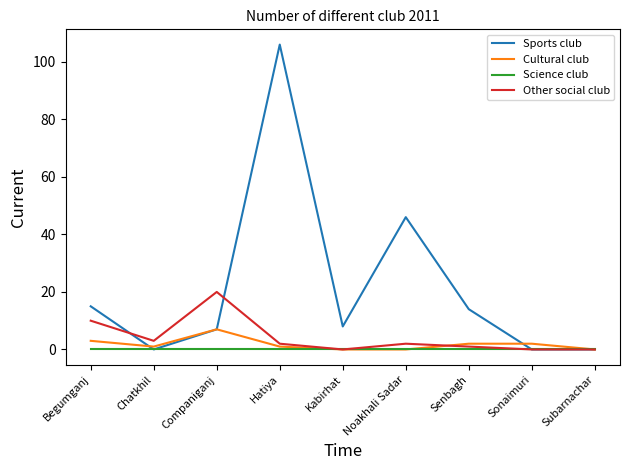

Is it true that Science club equals 0 at Kabirhat?

True